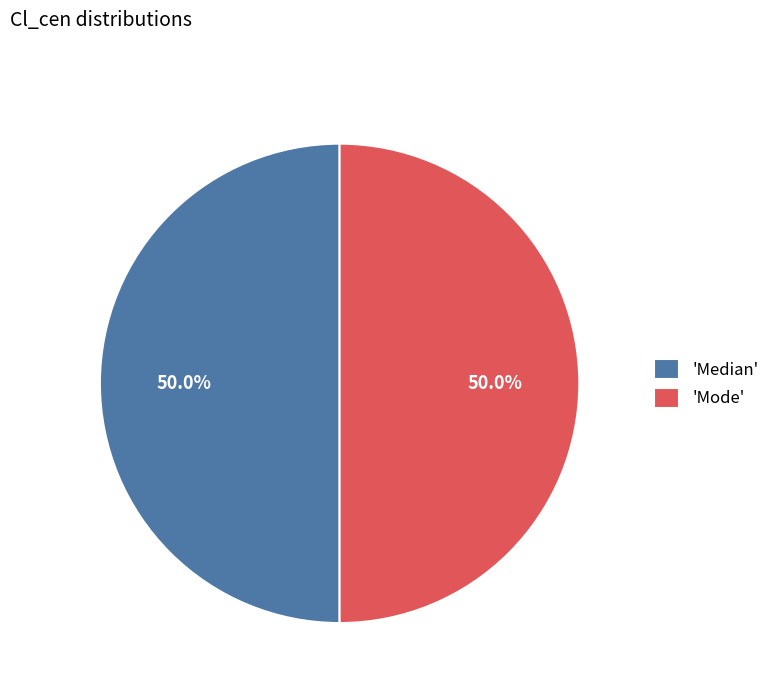

What percentage is NOT represented by 'Mode'?

50.0%